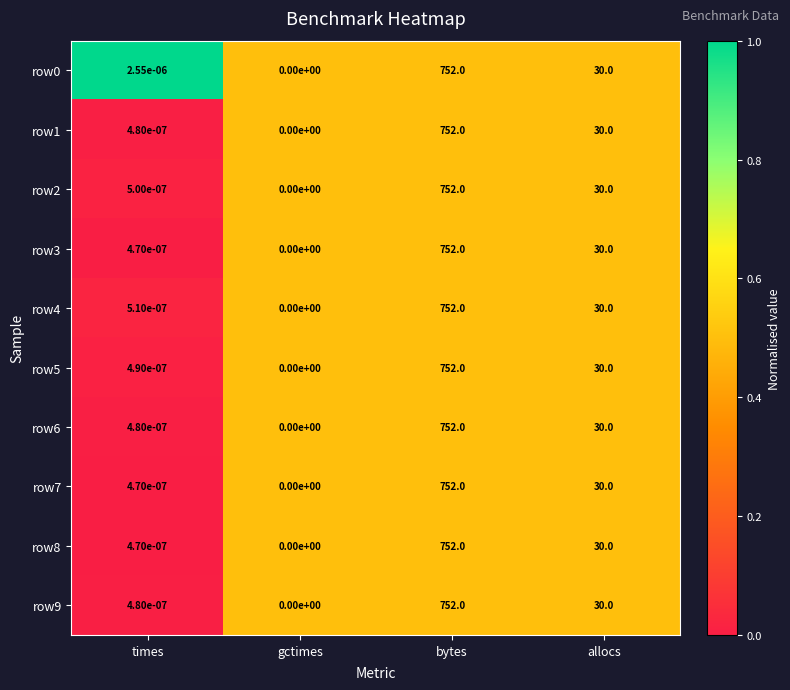

Which category has the highest value in the row9 series?

bytes